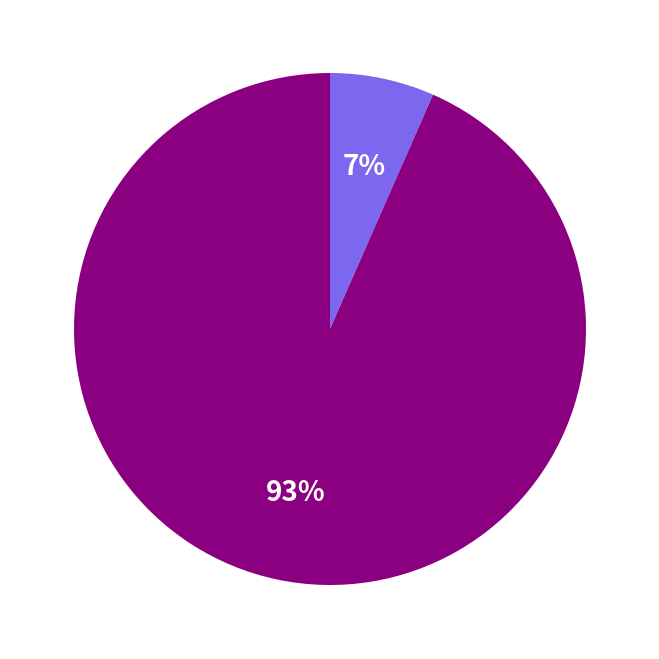

Does any single category account for the majority?

Yes